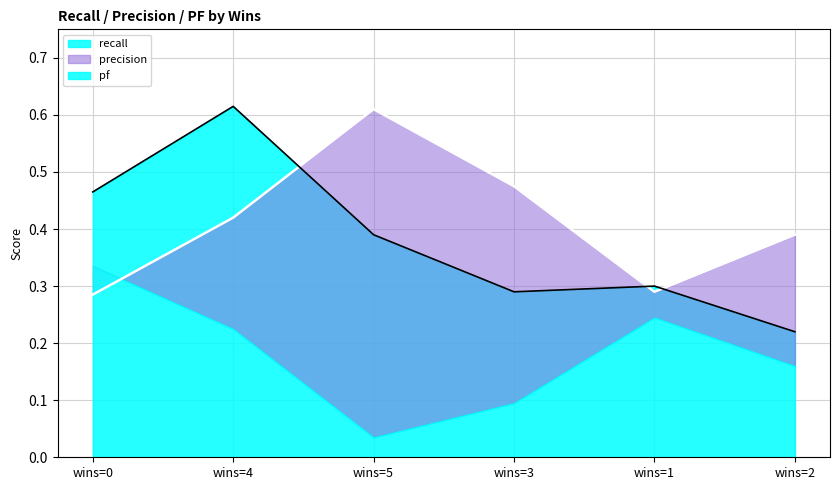

At which category does the chart reach its peak across all series?

wins=4